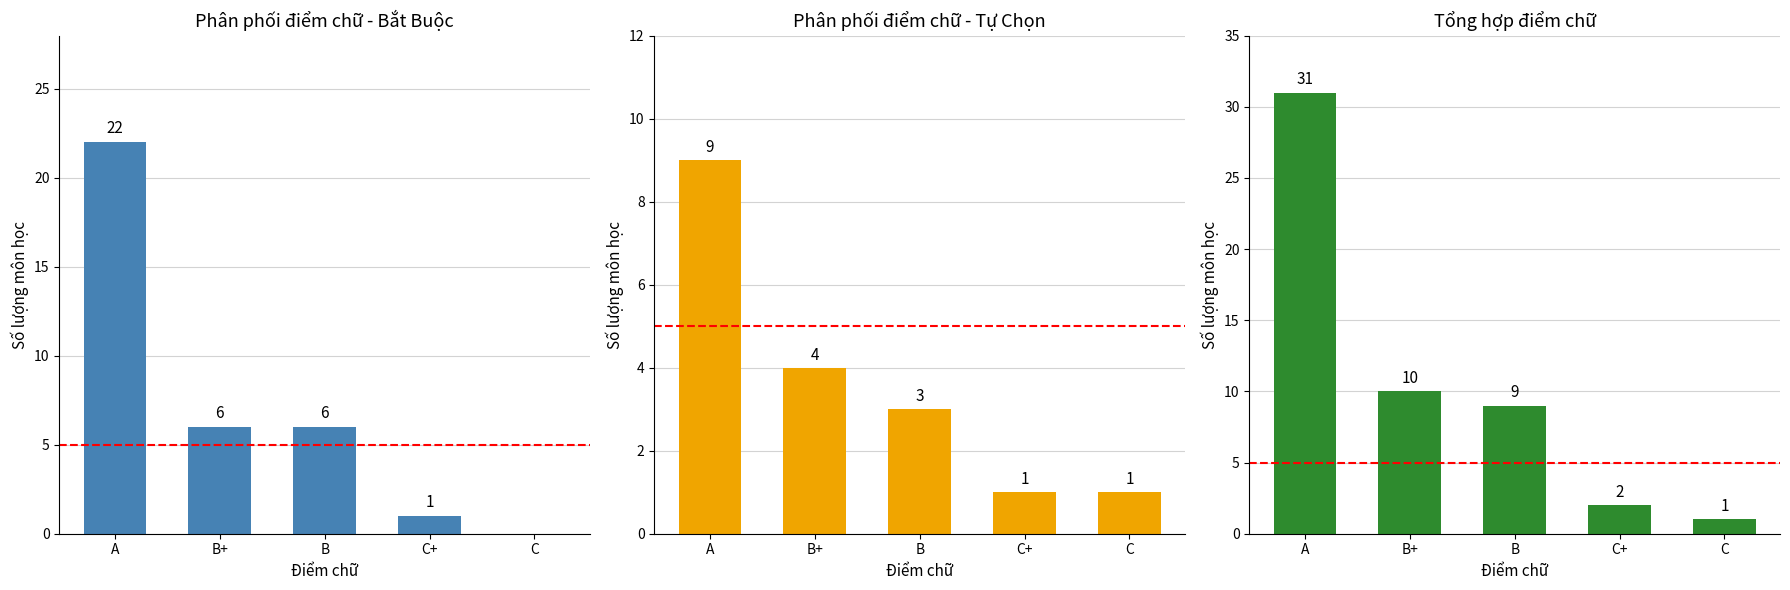

What position from the left is B?

3